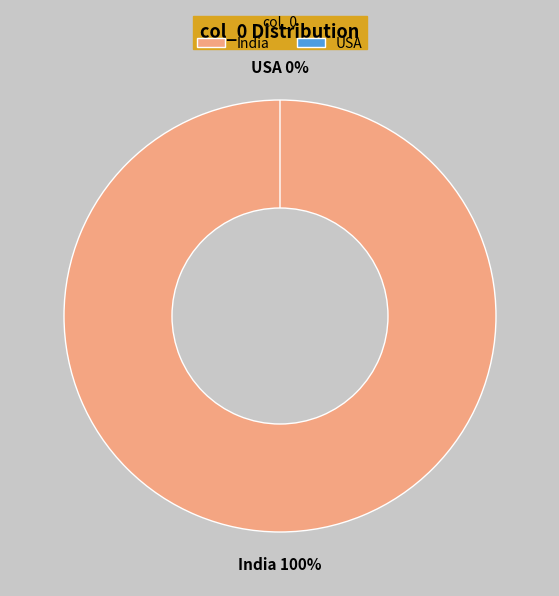

How many segments does this pie chart have?

2